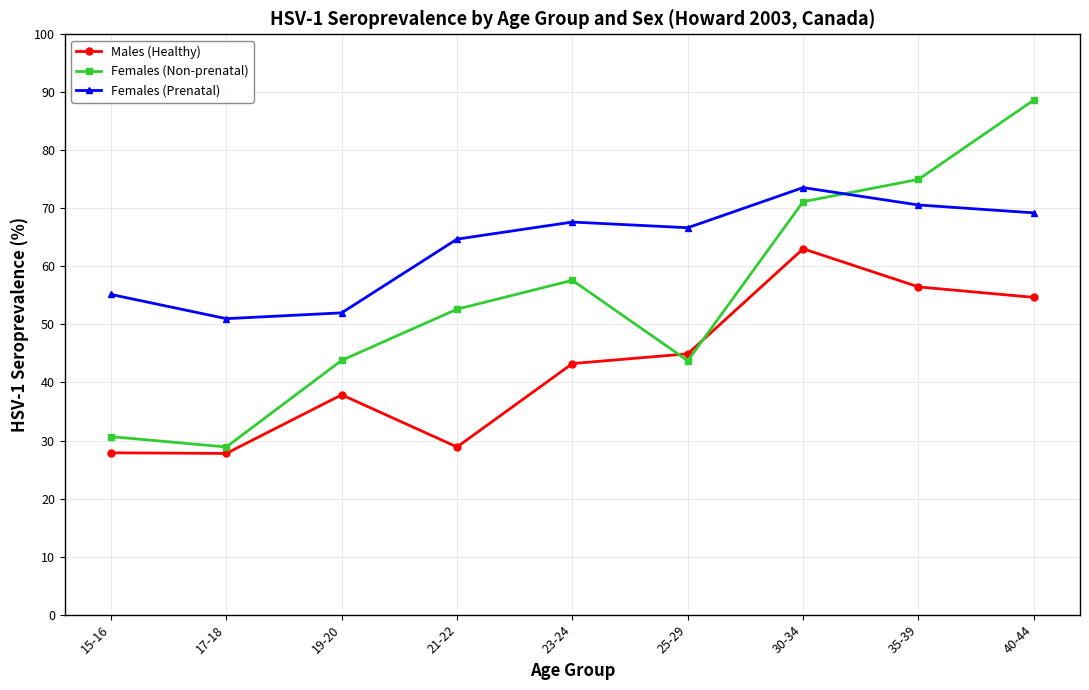

At which category does Females (Non-prenatal) reach its first local valley?

17-18